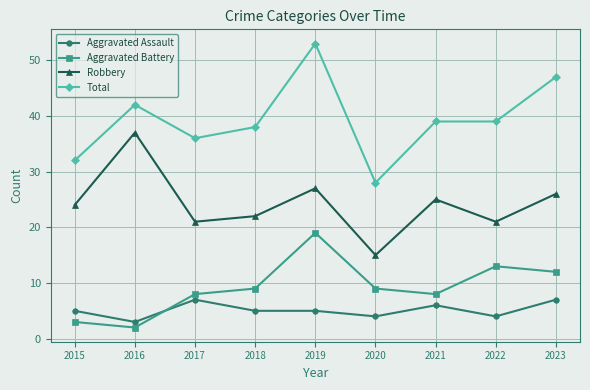

List the series in order of their peak value, lowest first.

Aggravated Assault, Aggravated Battery, Robbery, Total